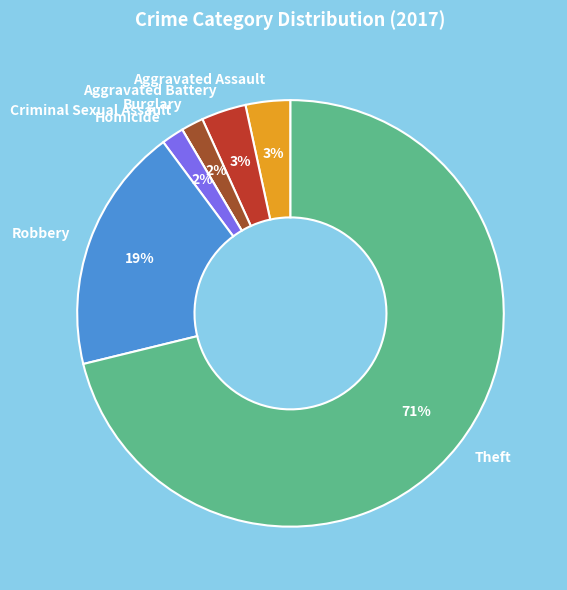

Does Burglary represent more than half of the total?

No